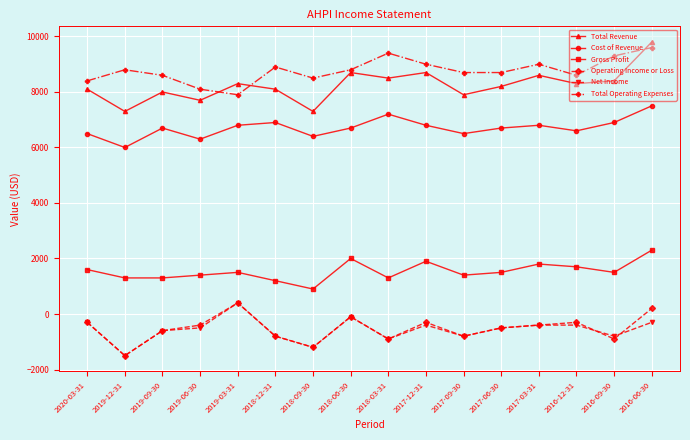

Reading left to right, extract all data points from this chart.

Total Revenue: 8100	7300	8000	7700	8300	8100	7300	8700	8500	8700	7900	8200	8600	8300	8400	9800
Cost of Revenue: 6500	6000	6700	6300	6800	6900	6400	6700	7200	6800	6500	6700	6800	6600	6900	7500
Gross Profit: 1600	1300	1300	1400	1500	1200	900	2000	1300	1900	1400	1500	1800	1700	1500	2300
Operating Income or Loss: -300	-1500	-600	-400	400	-800	-1200	-100	-900	-300	-800	-500	-400	-300	-900	200
Net Income: -300	-1500	-600	-500	400	-800	-1200	-100	-900	-400	-800	-500	-400	-400	-800	-300
Total Operating Expenses: 8400	8800	8600	8100	7900	8900	8500	8800	9400	9000	8700	8700	9000	8600	9300	9600